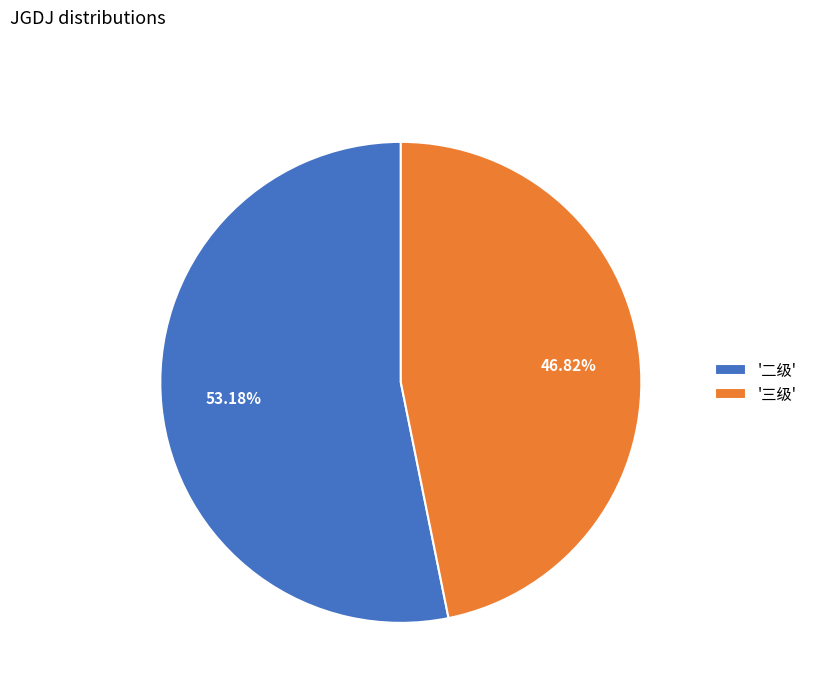

Which has a higher value, '二级' or '三级'?

'二级'